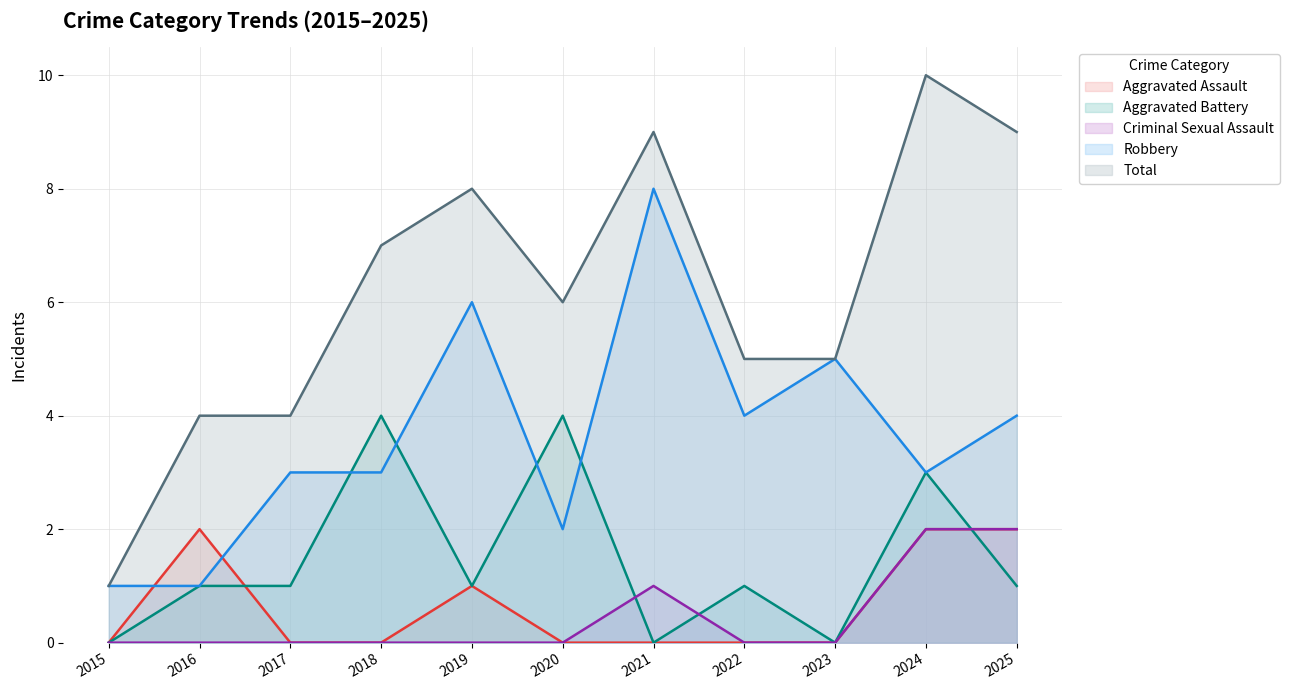

True or false: Total and Aggravated Assault intersect in this chart.

False